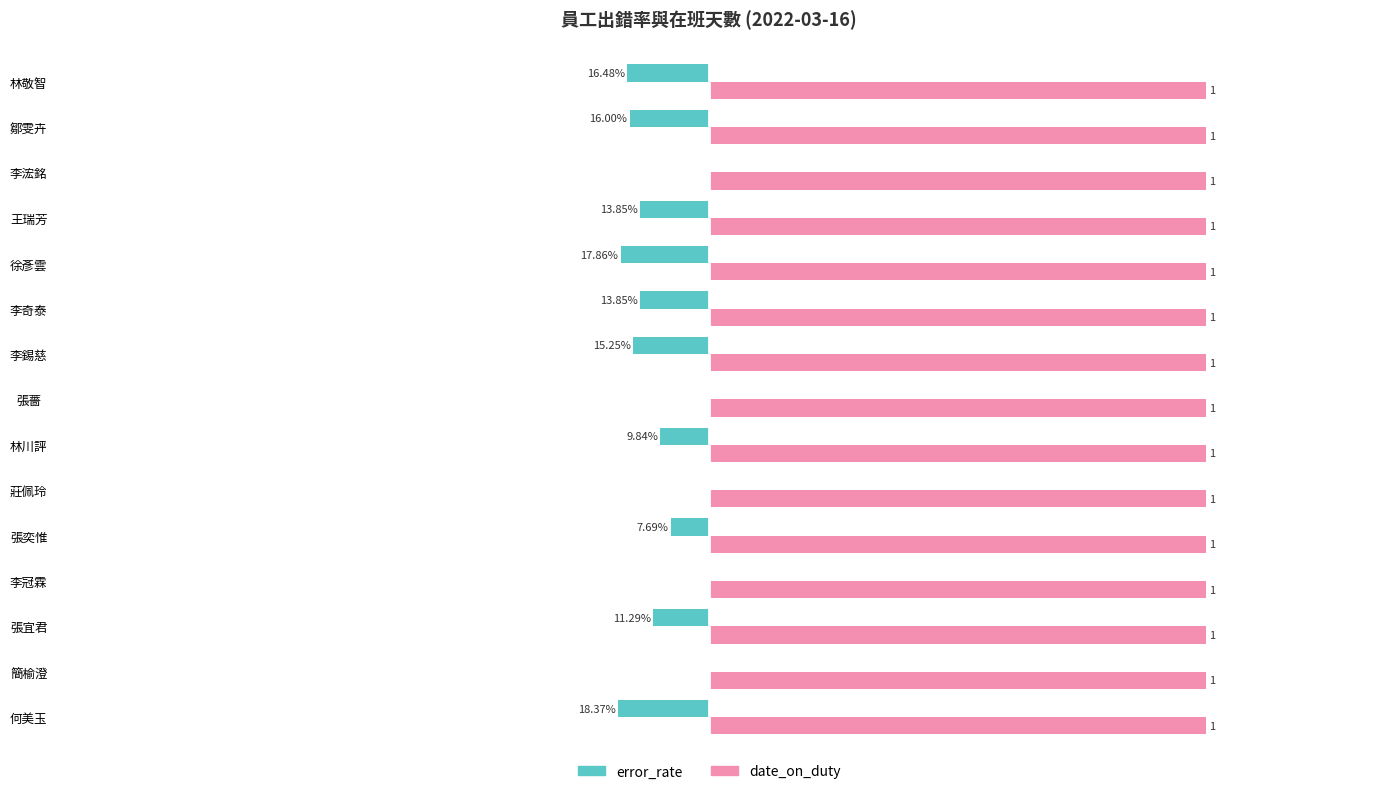

Which series changed the most between 張薔 and 李錫慈?

error_rate